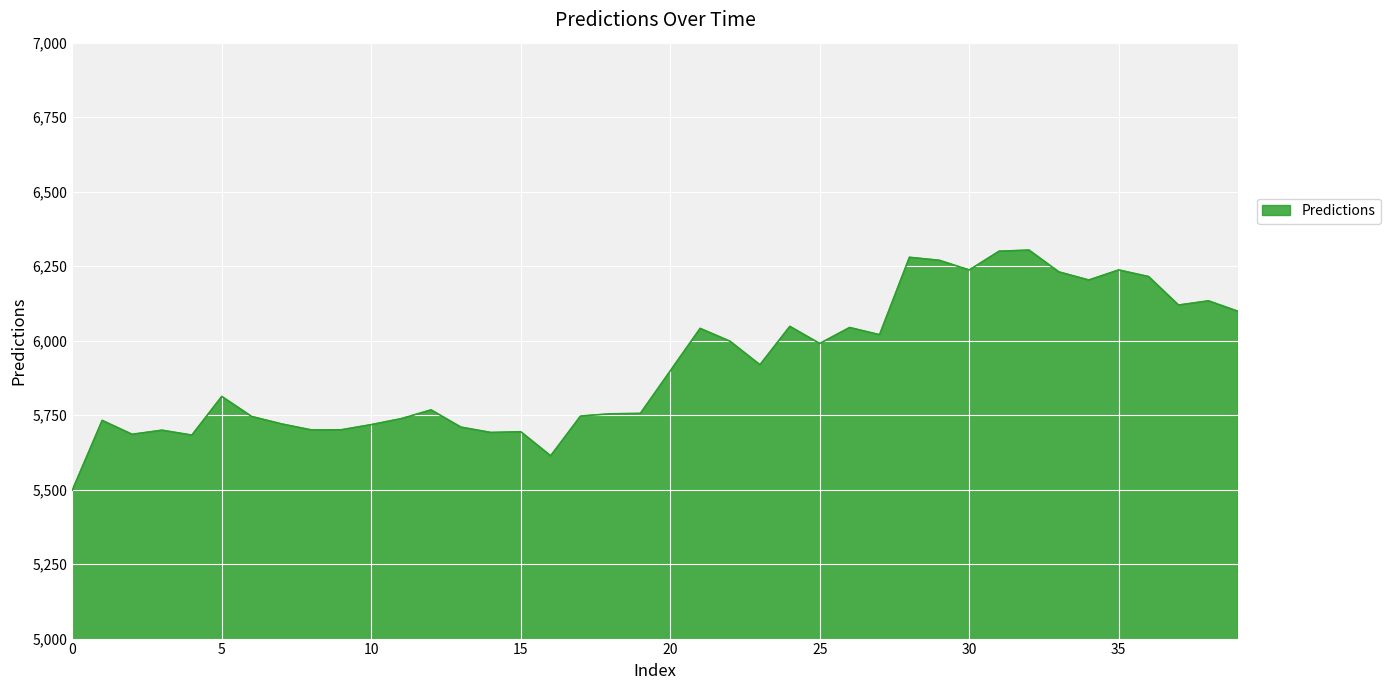

How many lines are shown in the chart?

1